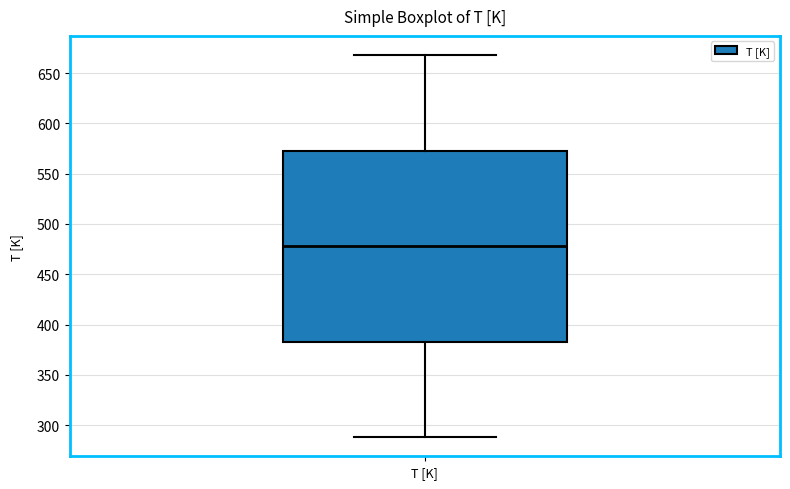

Where is the upper edge of the box for T [K] on the y-axis? The values are not printed on the chart, so give them approximately, as read against the axis.

575